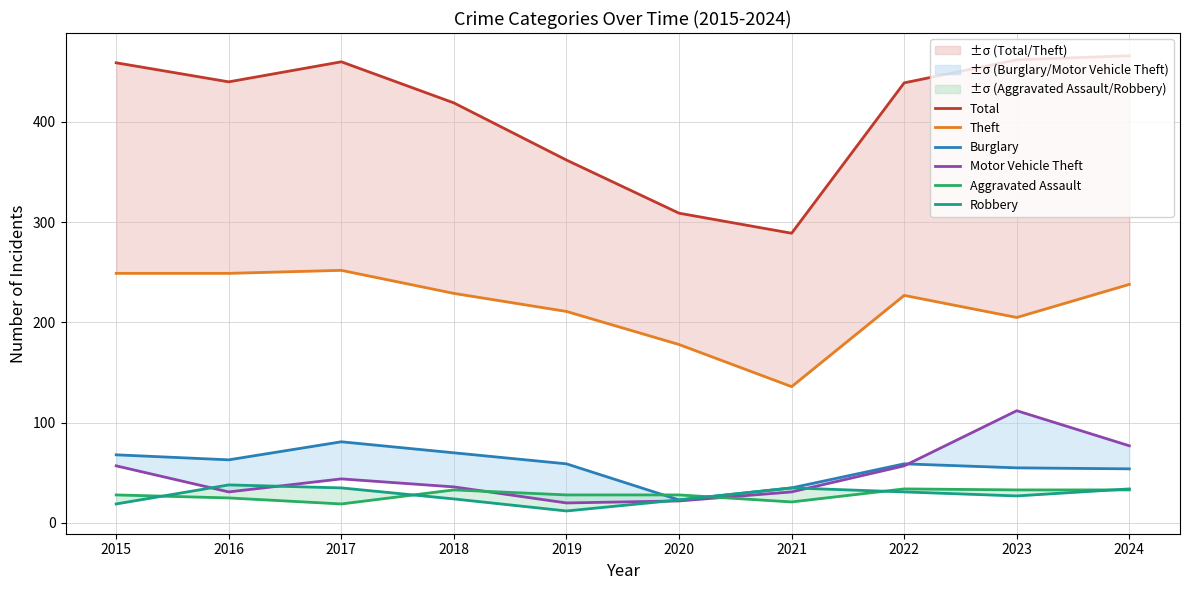

Which has a higher value, 2022 or 2018?

2022